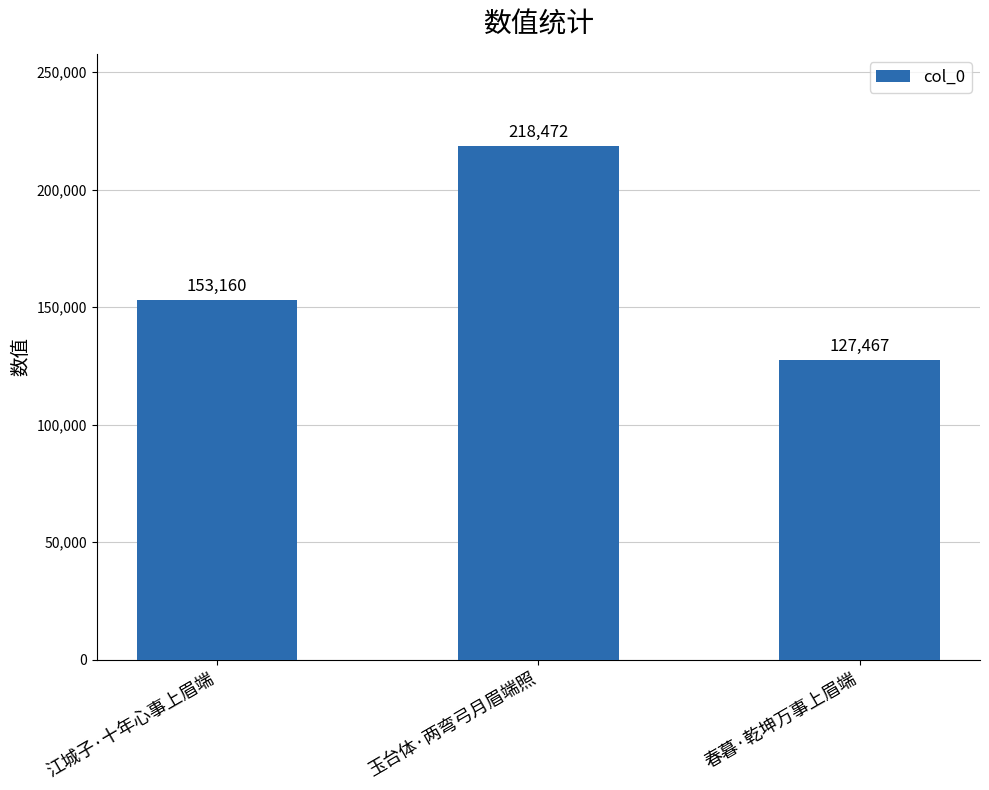

Rank the categories by value from highest to lowest.

玉台体·两弯弓月眉端照, 江城子·十年心事上眉端, 春暮·乾坤万事上眉端